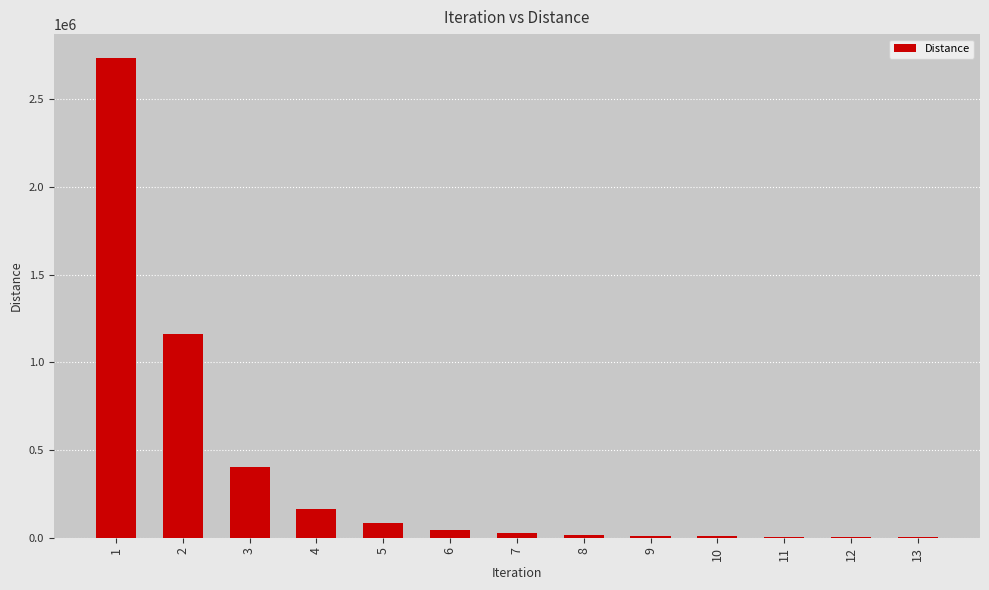

Are the bars horizontal?

No